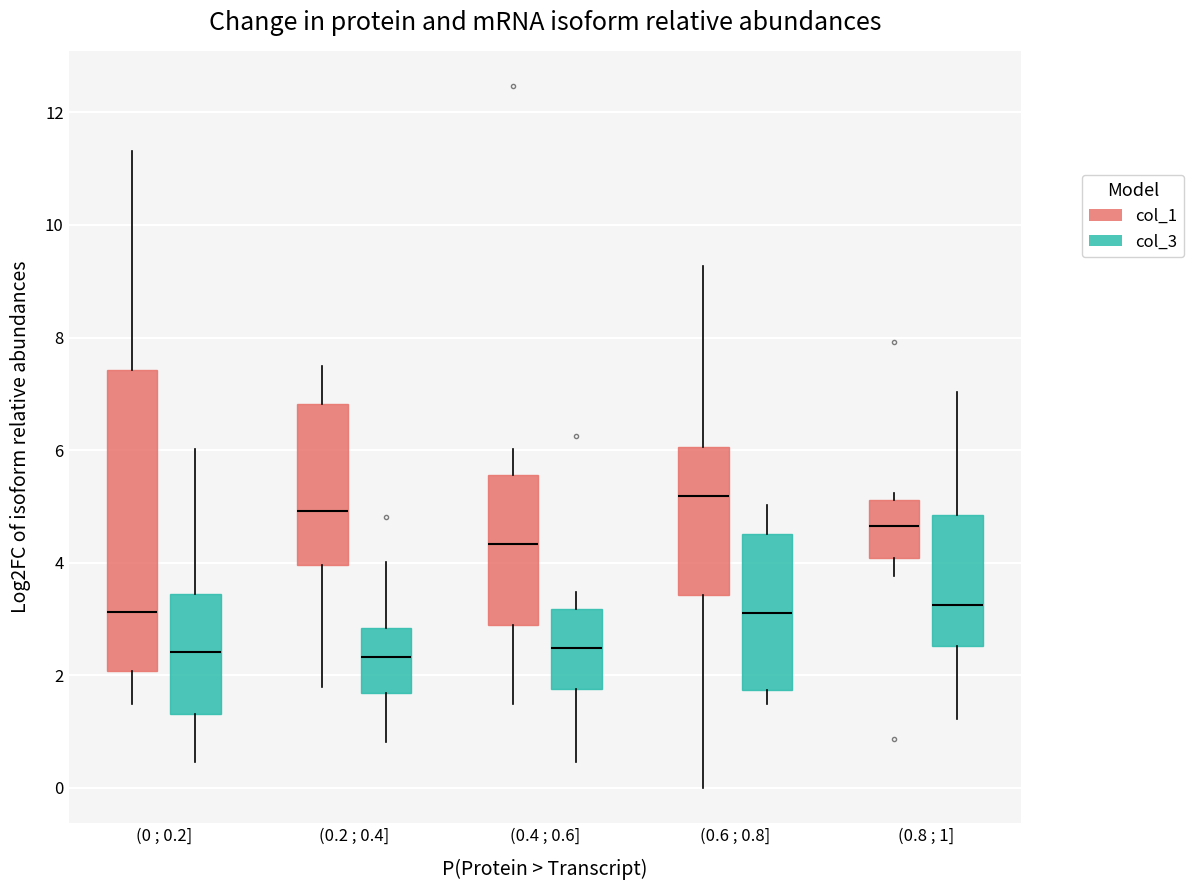

Comparing the boxes themselves (not the whiskers), which one is the tallest?

(0 ; 0.2] (col_1)